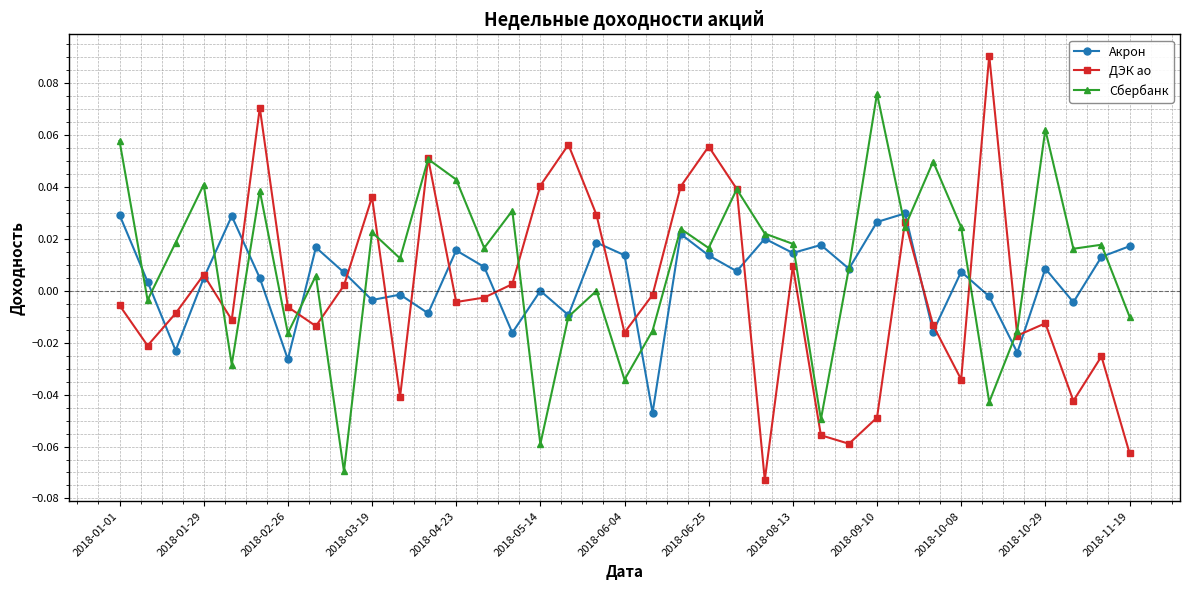

Which series has the largest range (max minus min)?

ДЭК ао